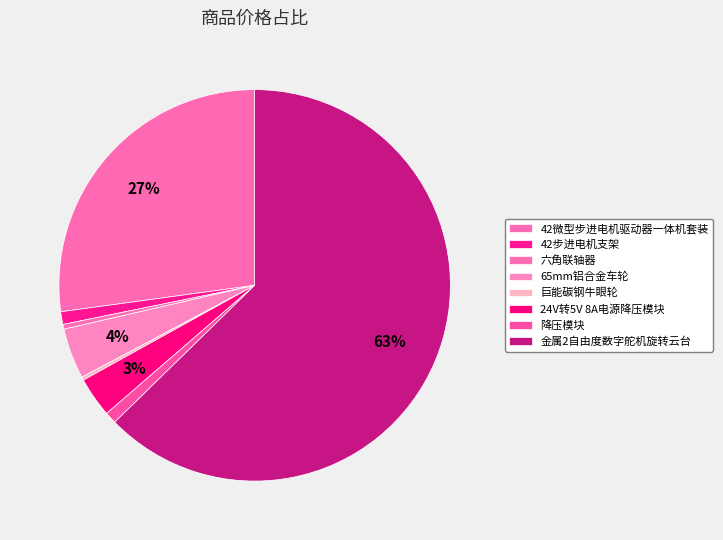

Is there a majority slice in this chart?

Yes